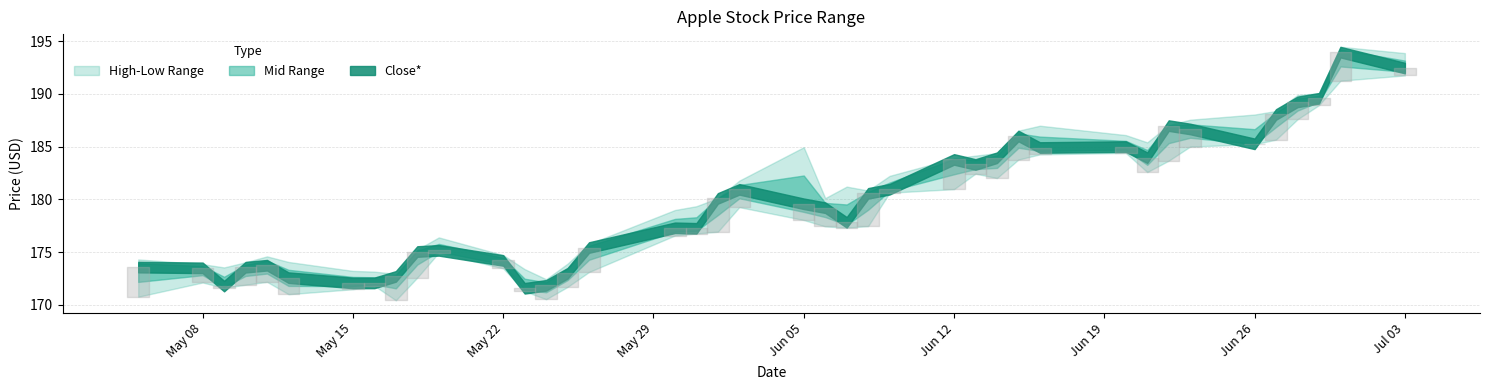

Which has a higher value, 2023-05-30 or 2023-06-22?

2023-06-22